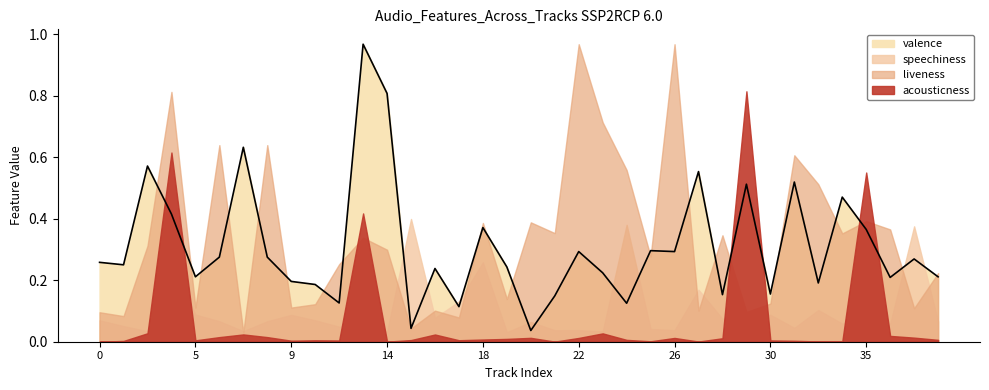

Which series changed the most between 7 and 28?

valence